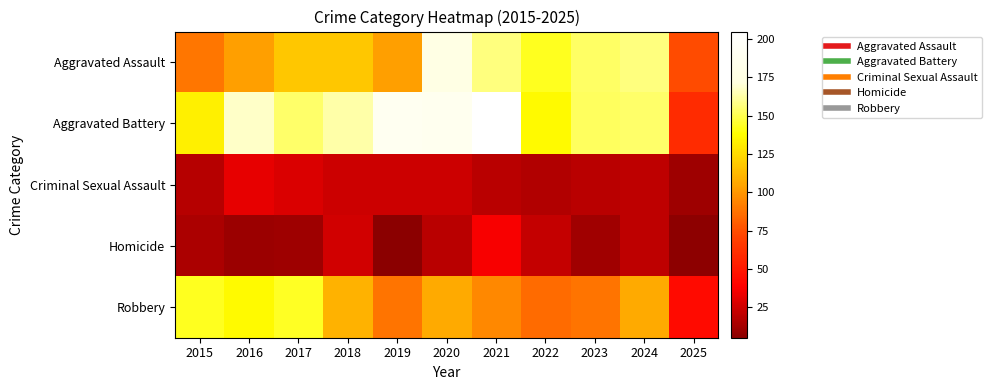

Which label corresponds to the smallest value in the chart?

2019